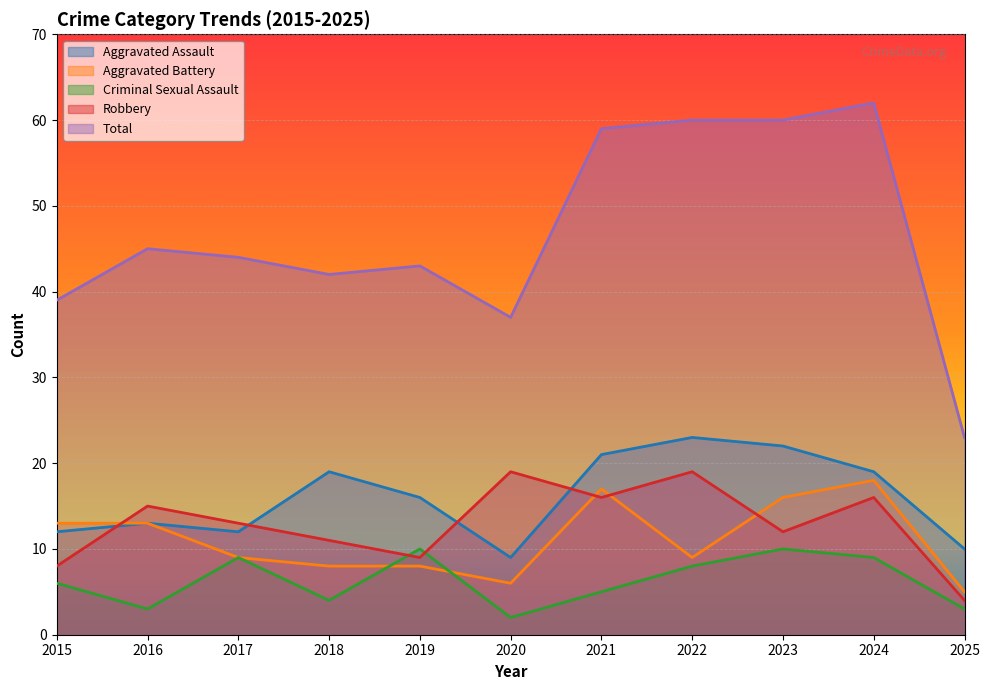

What is the lowest value of the Aggravated Battery series?

5